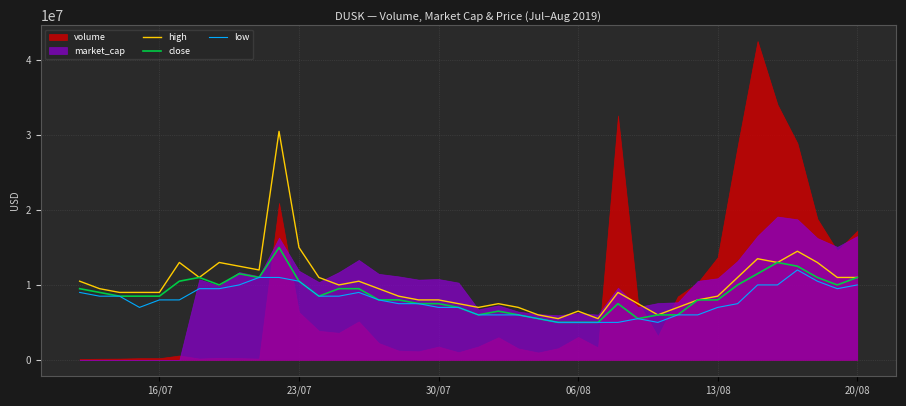

Does the chart display data point markers on the line(s)?

No